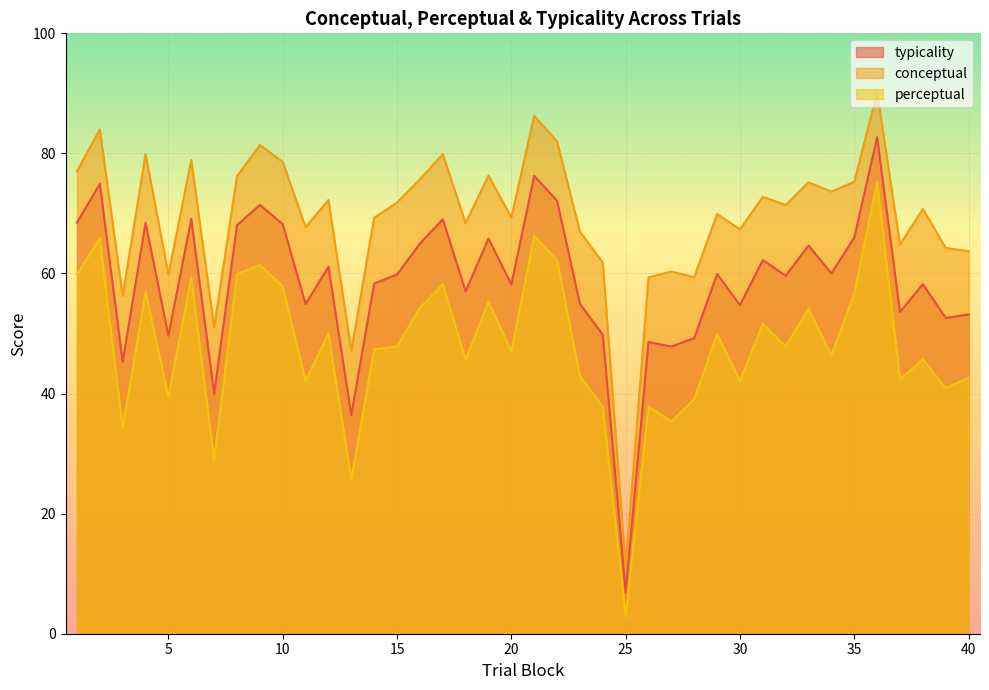

What are all the series names shown in the legend?

typicality, conceptual, perceptual